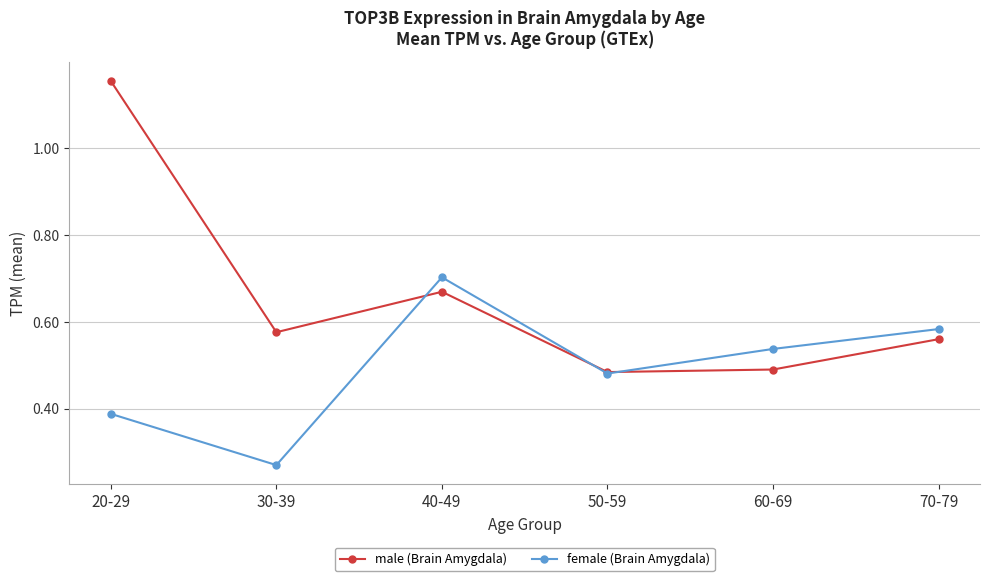

Count the male (Brain Amygdala) values in the range 0 to 1.

5